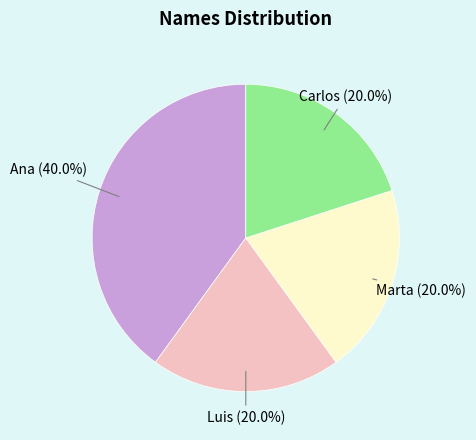

Is there a majority slice in this chart?

No